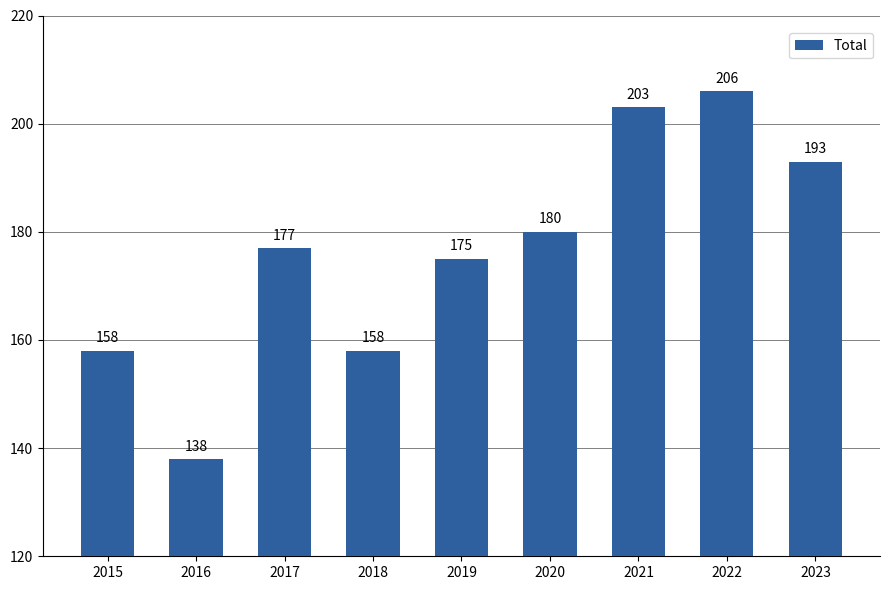

Does the chart contain stacked bars?

No